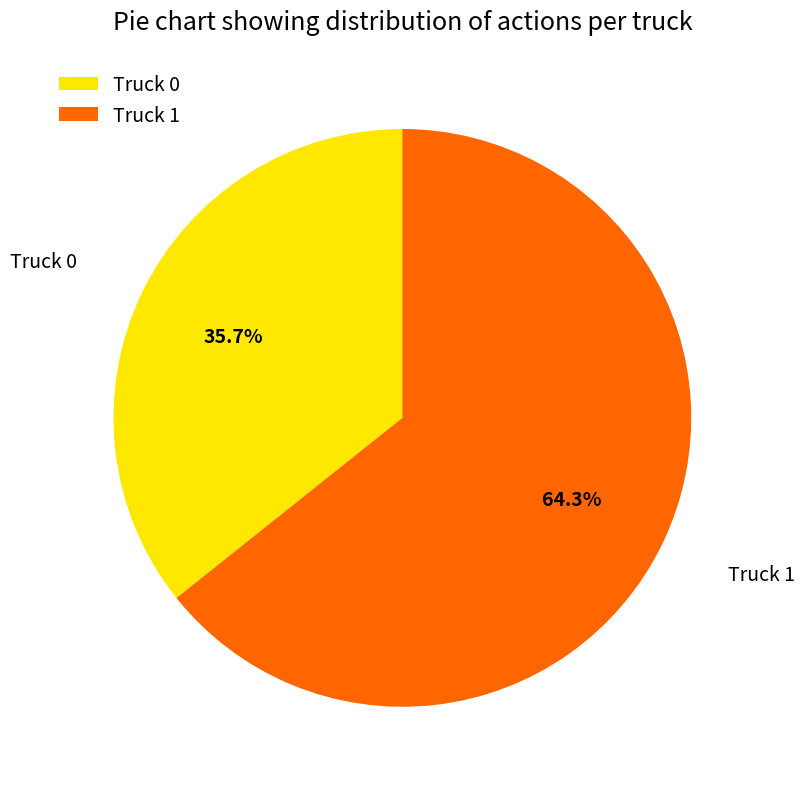

Does Truck 1 represent more than half of the total?

Yes